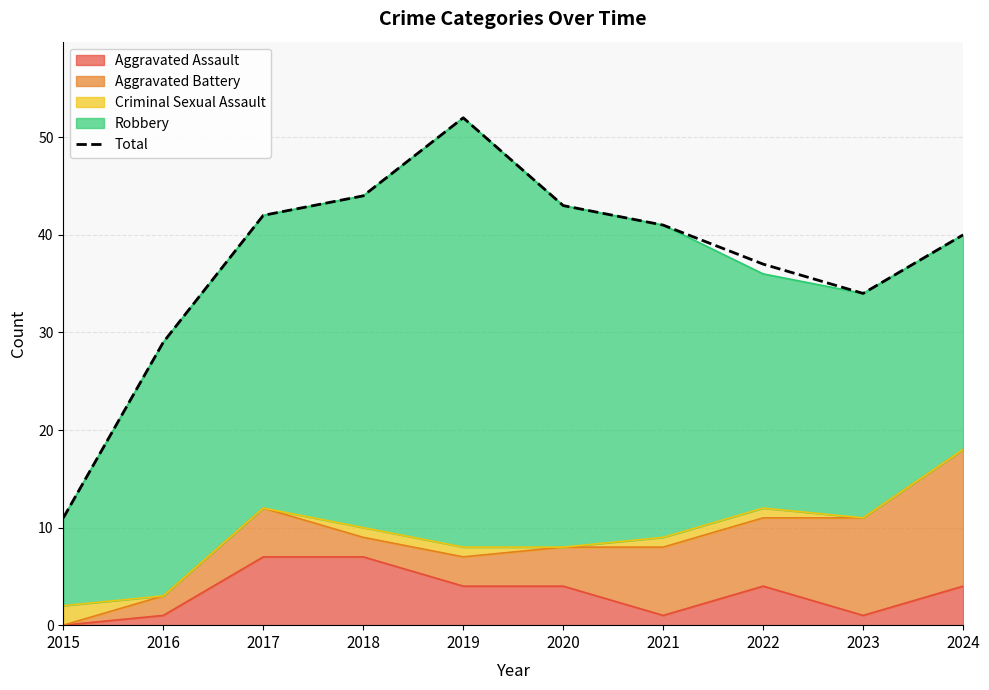

What is the minimum value shown in the chart?

11